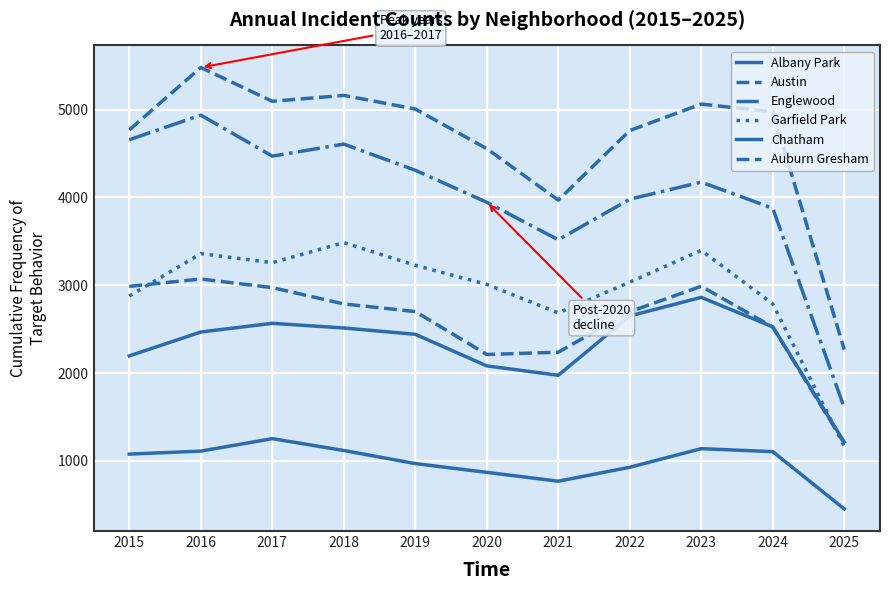

Which series changed the most between 2018 and 2023?

Englewood